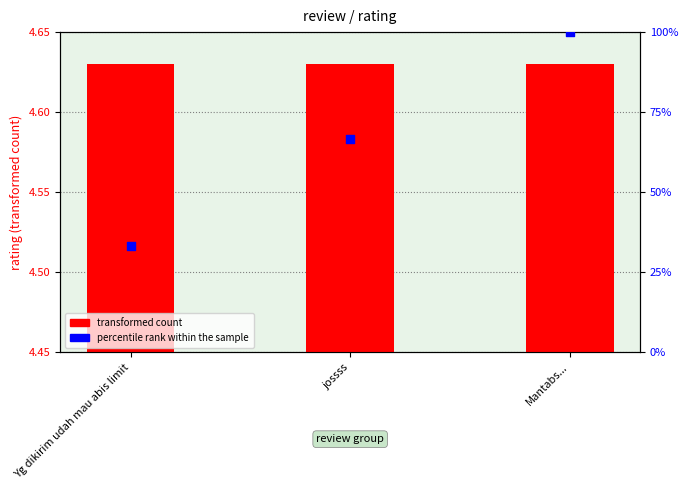

At which category is the sum across all series the highest?

Mantabs...